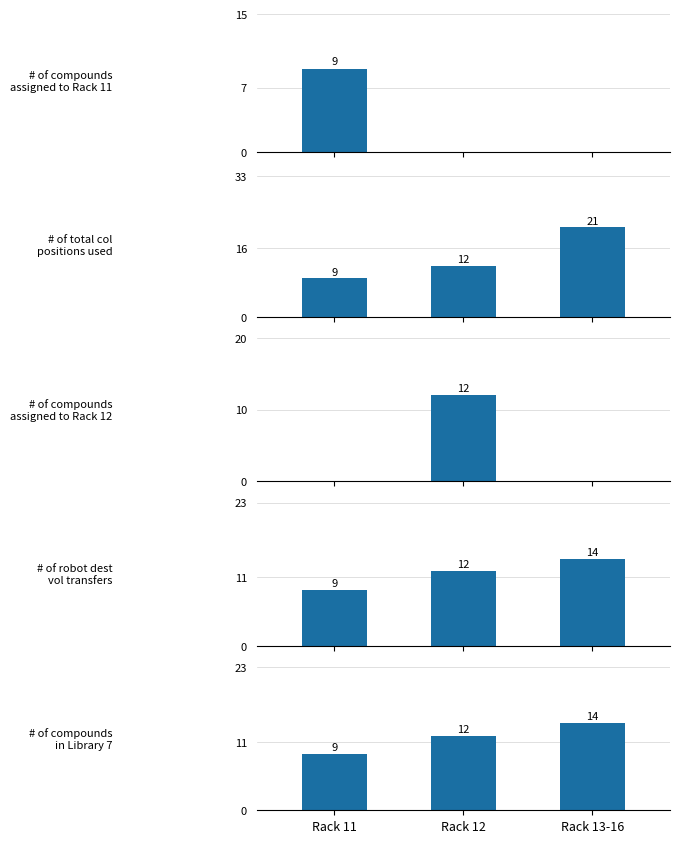

Between Rack 12 and Rack 13-16, which is larger?

Rack 12